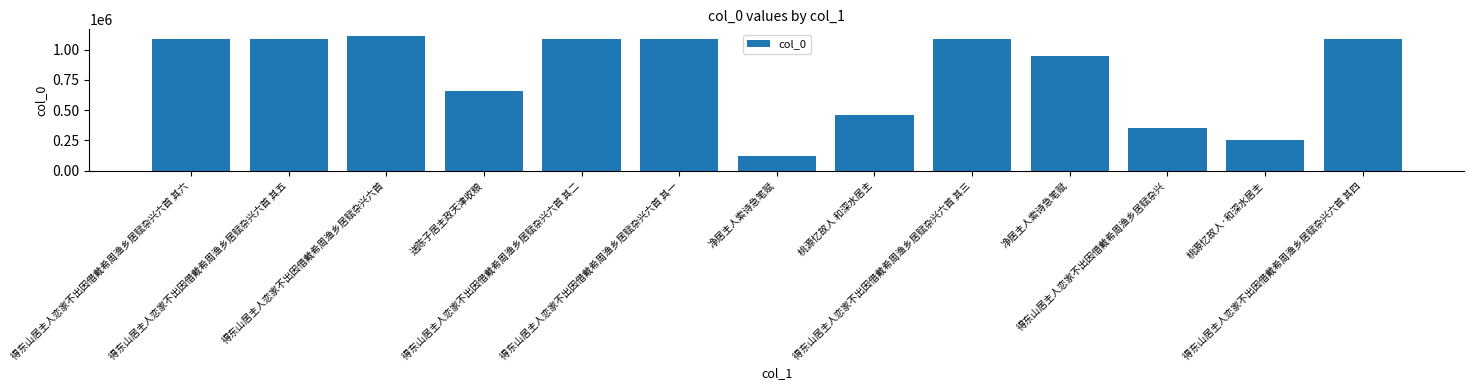

How many series are shown in this chart?

1